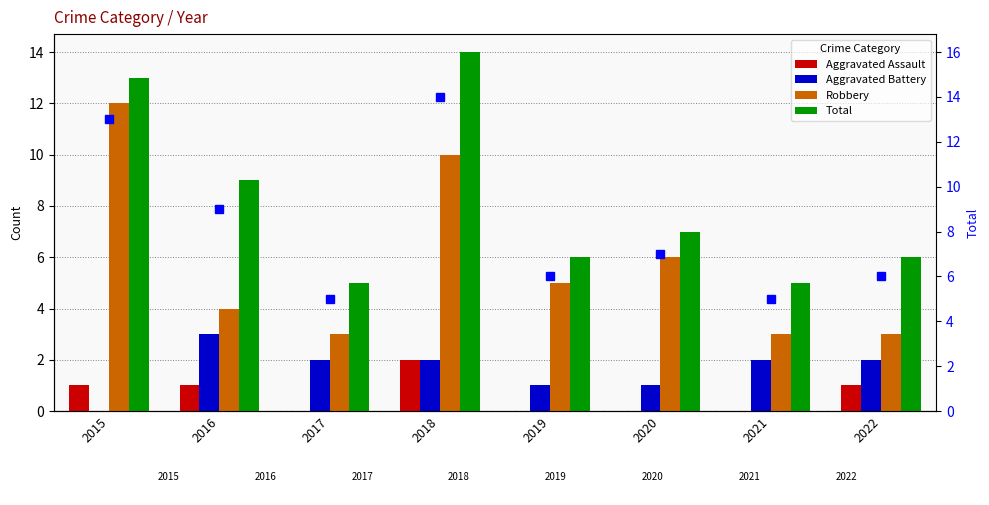

Where is Aggravated Battery nearest to the value 1?

2019